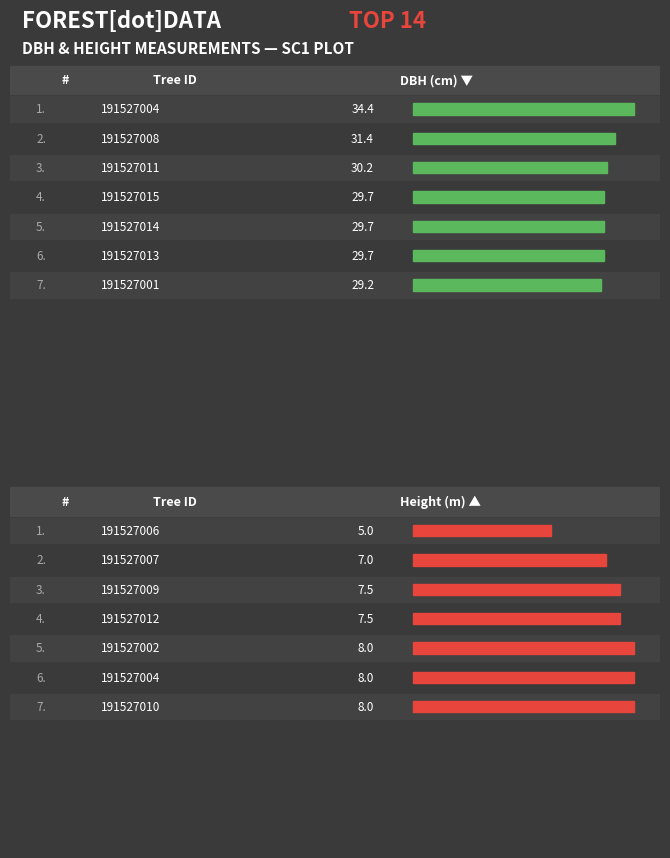

At which category does the chart reach its minimum across all series?

191527006